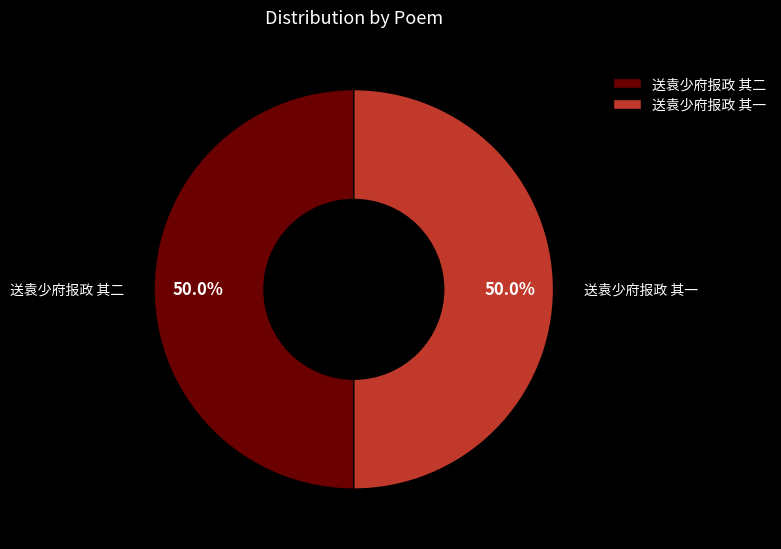

Count the number of slices in the pie.

2